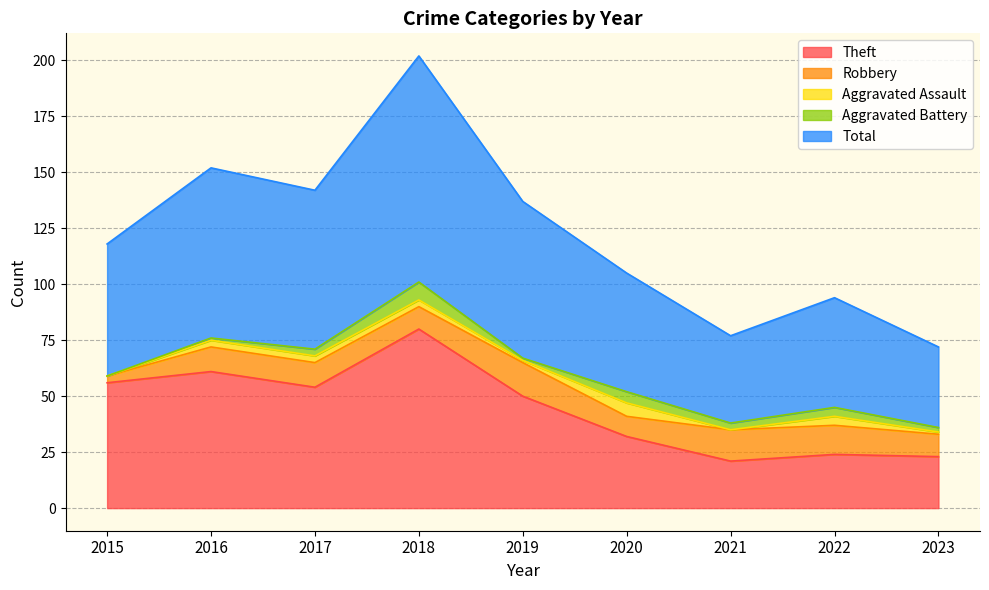

What is the difference between the highest and lowest values at 2019?

69